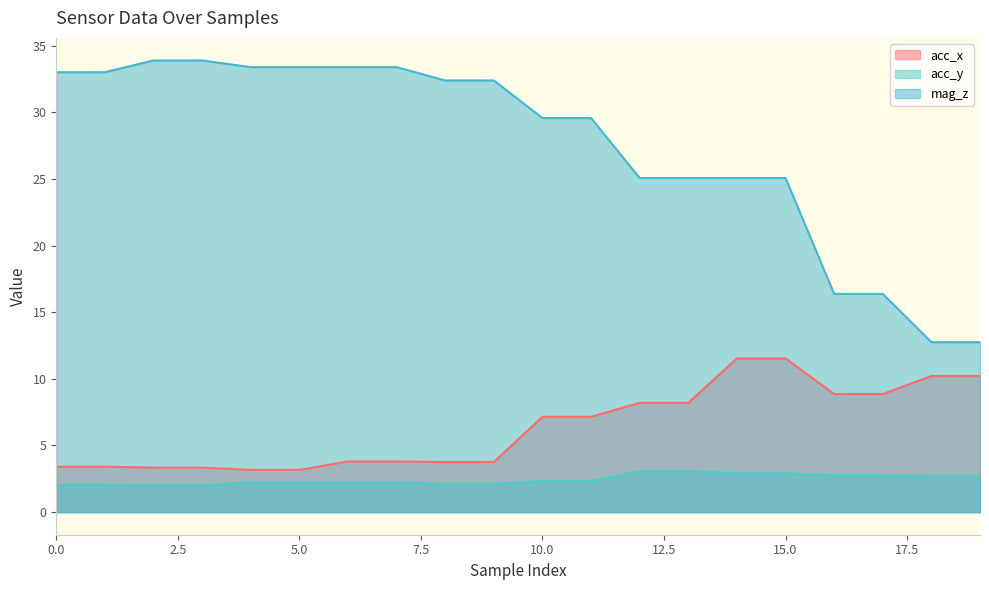

True or false: acc_y and acc_x cross at least once.

False